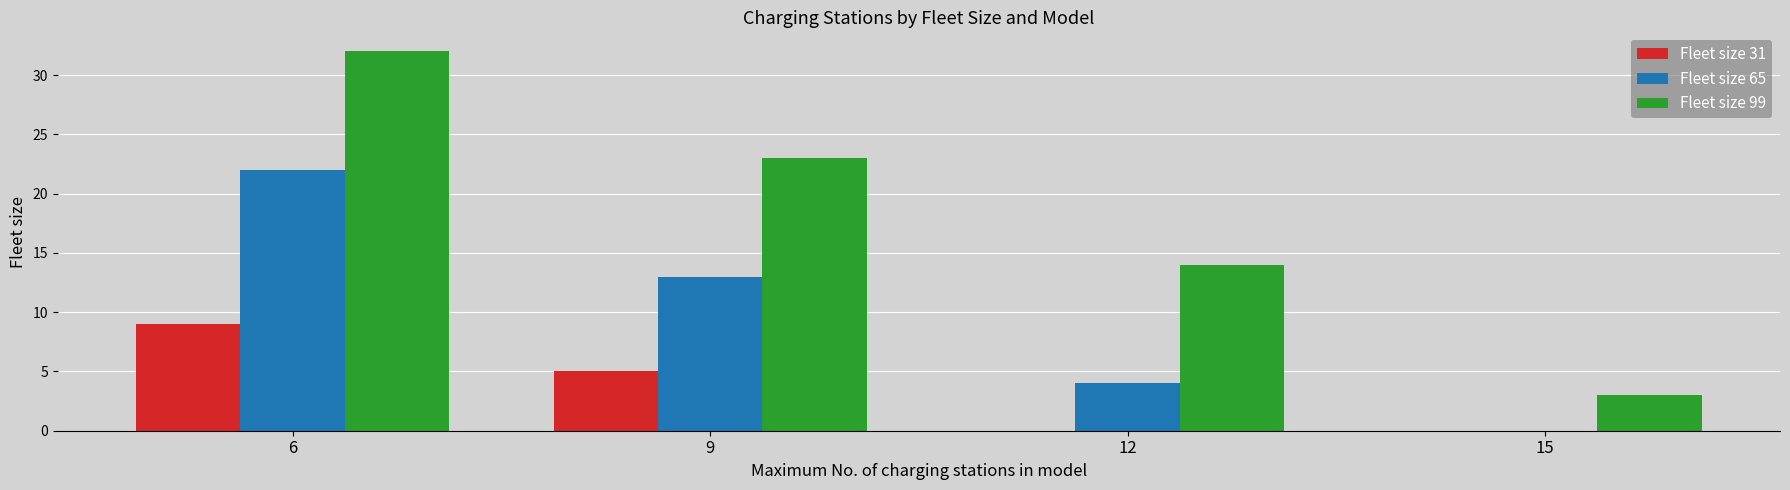

What is the greatest value displayed?

32